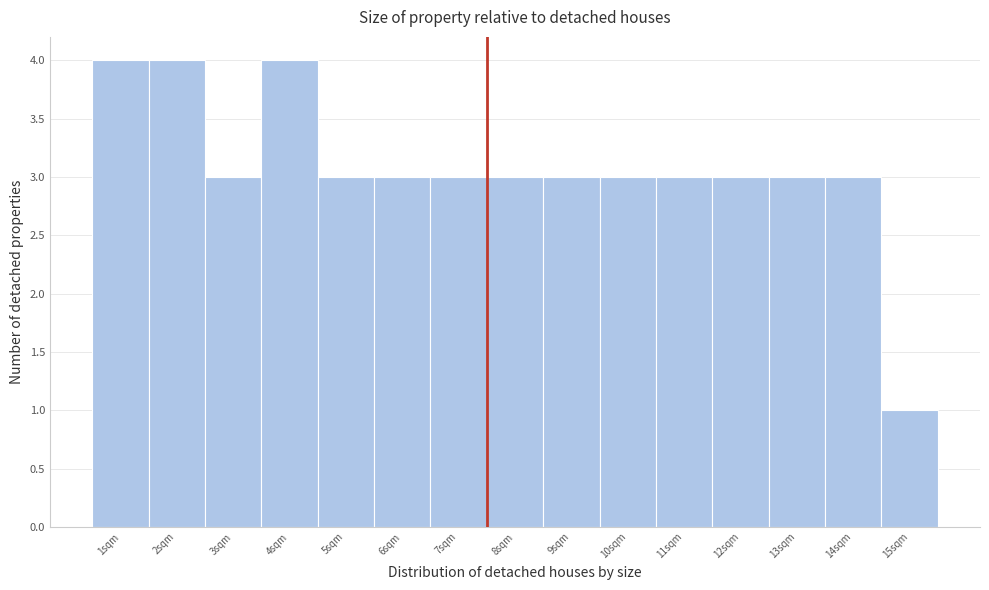

Reading left to right, transcribe all the data shown in this chart.

1sqm=4	2sqm=4	3sqm=3	4sqm=4	5sqm=3	6sqm=3	7sqm=3	8sqm=3	9sqm=3	10sqm=3	11sqm=3	12sqm=3	13sqm=3	14sqm=3	15sqm=1